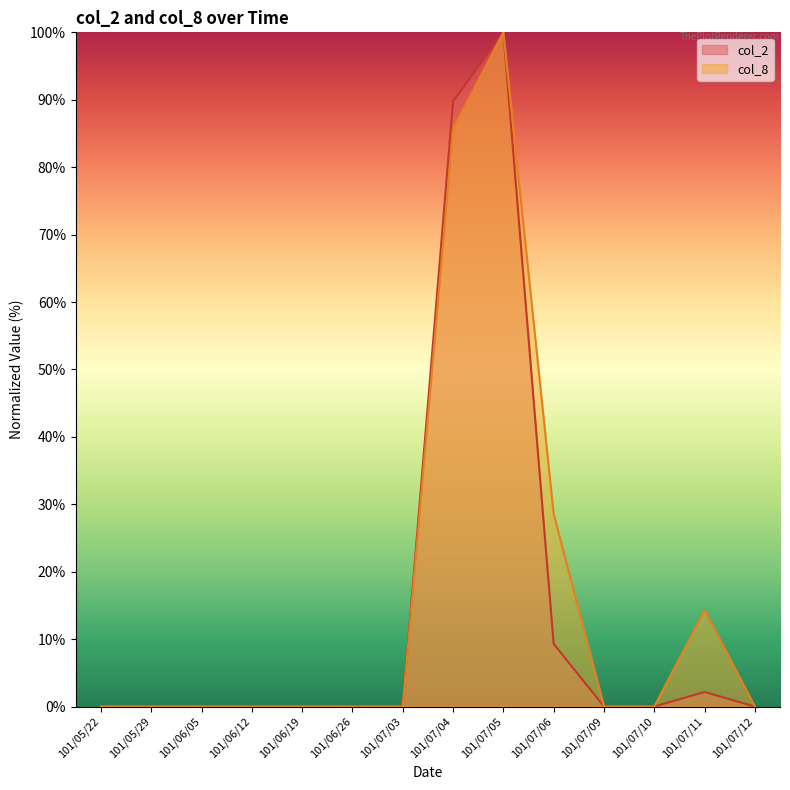

True or false: col_2 has a value of 34.1 at 101/05/22.

False